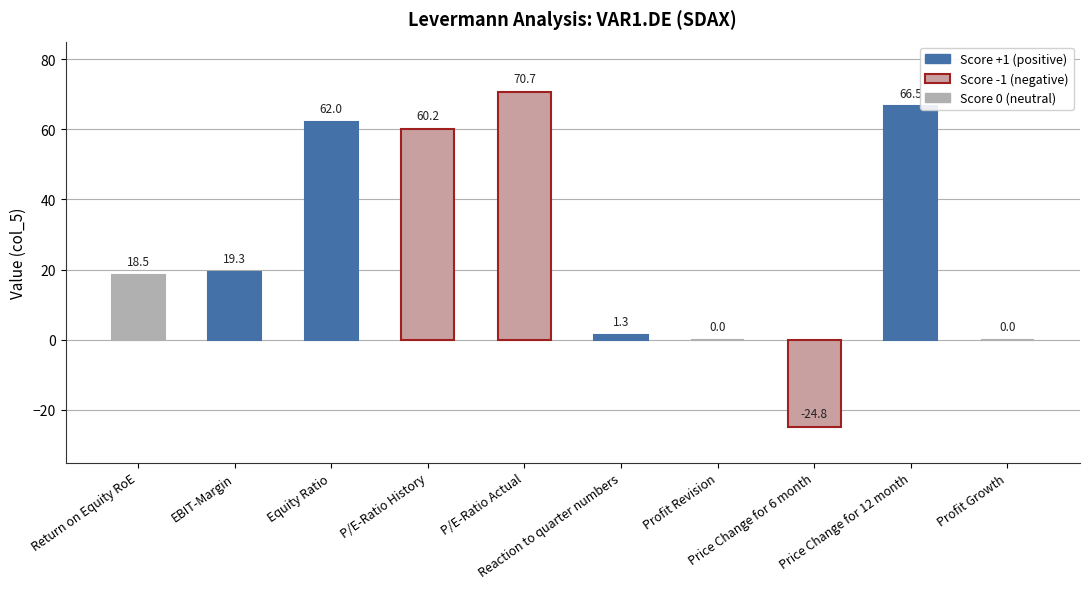

Which category has the highest value across all series?

P/E-Ratio Actual